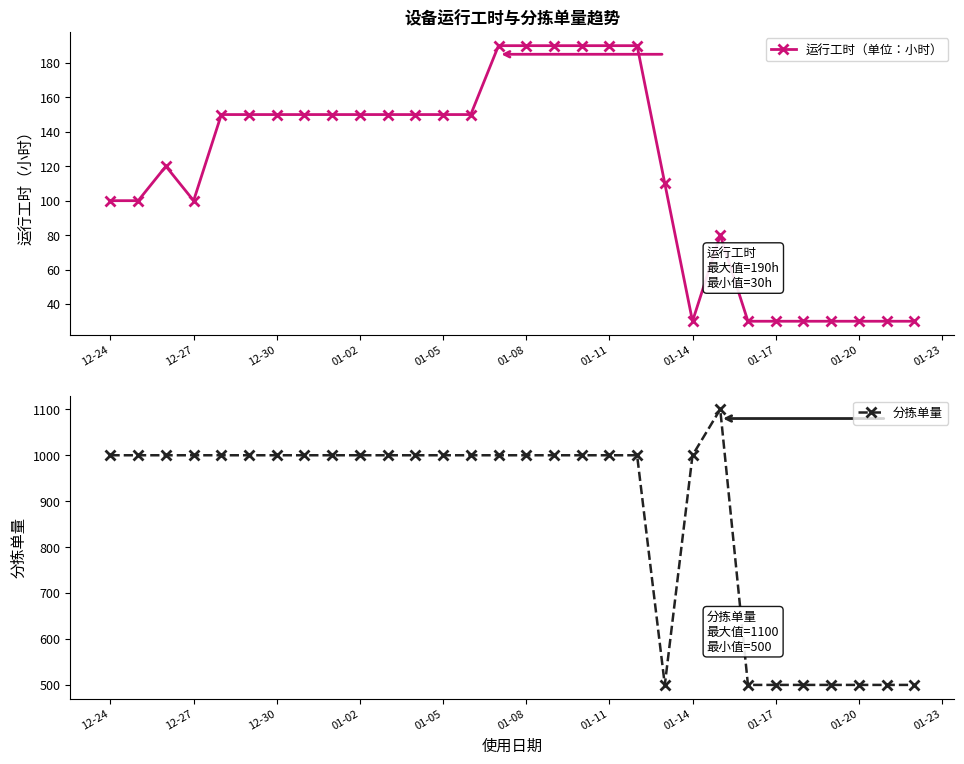

The 分拣单量 series shows 1000 at 01-08. True or false?

True